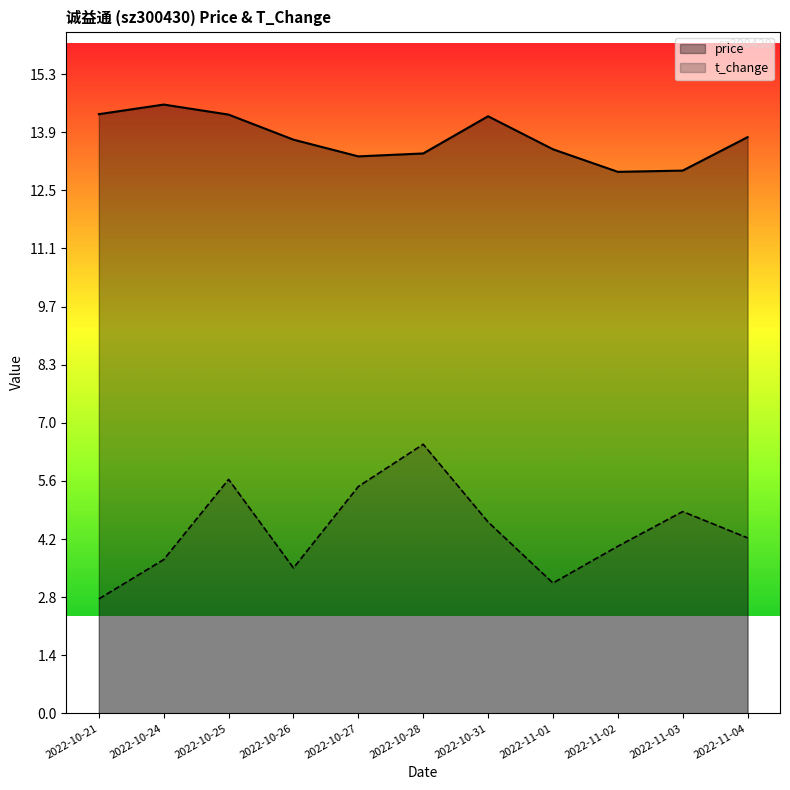

Reading left to right, list all the values displayed in this chart.

price: 14.3	14.6	14.3	13.7	13.3	13.4	14.3	13.5	13.0	13.0	13.8
t_change: 2.7	3.7	5.6	3.5	5.4	6.4	4.6	3.1	4.0	4.8	4.2